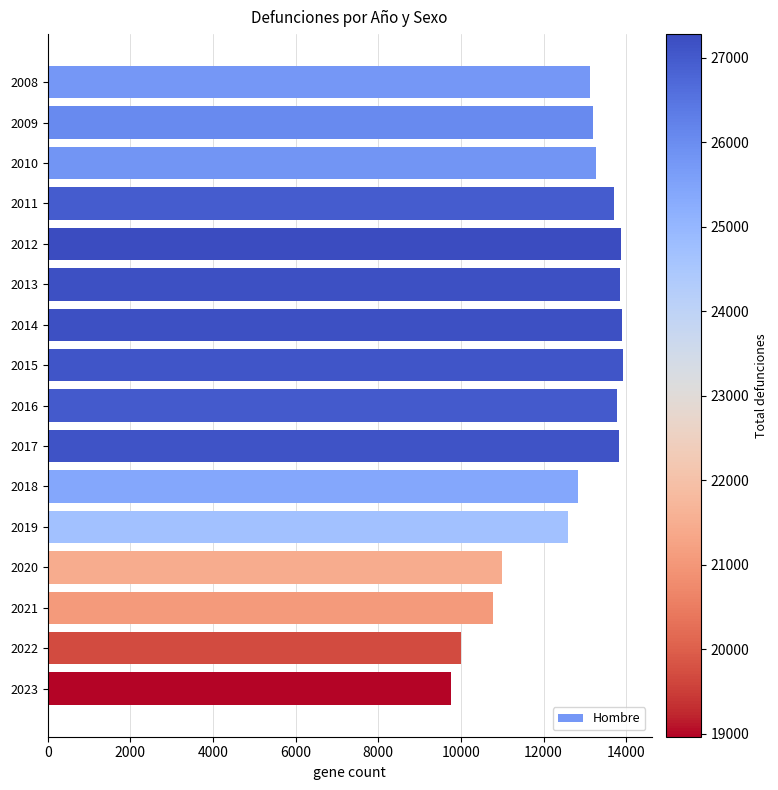

What is the value of the 9th bar from the top?

13781